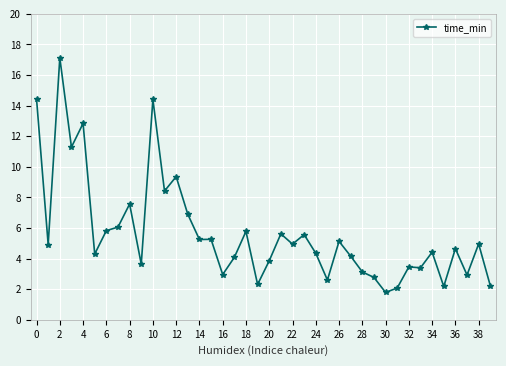

What is the average value?

5.7